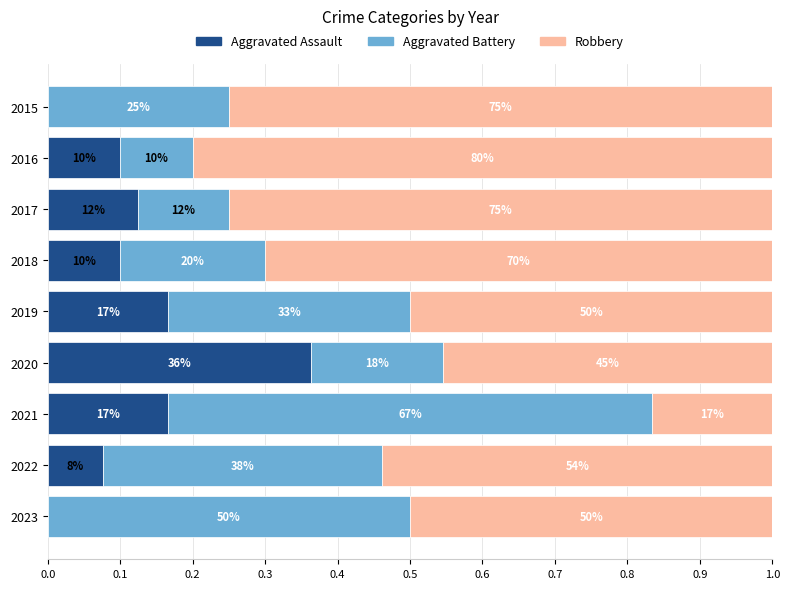

What are all the series names shown in the legend?

Aggravated Assault, Aggravated Battery, Robbery